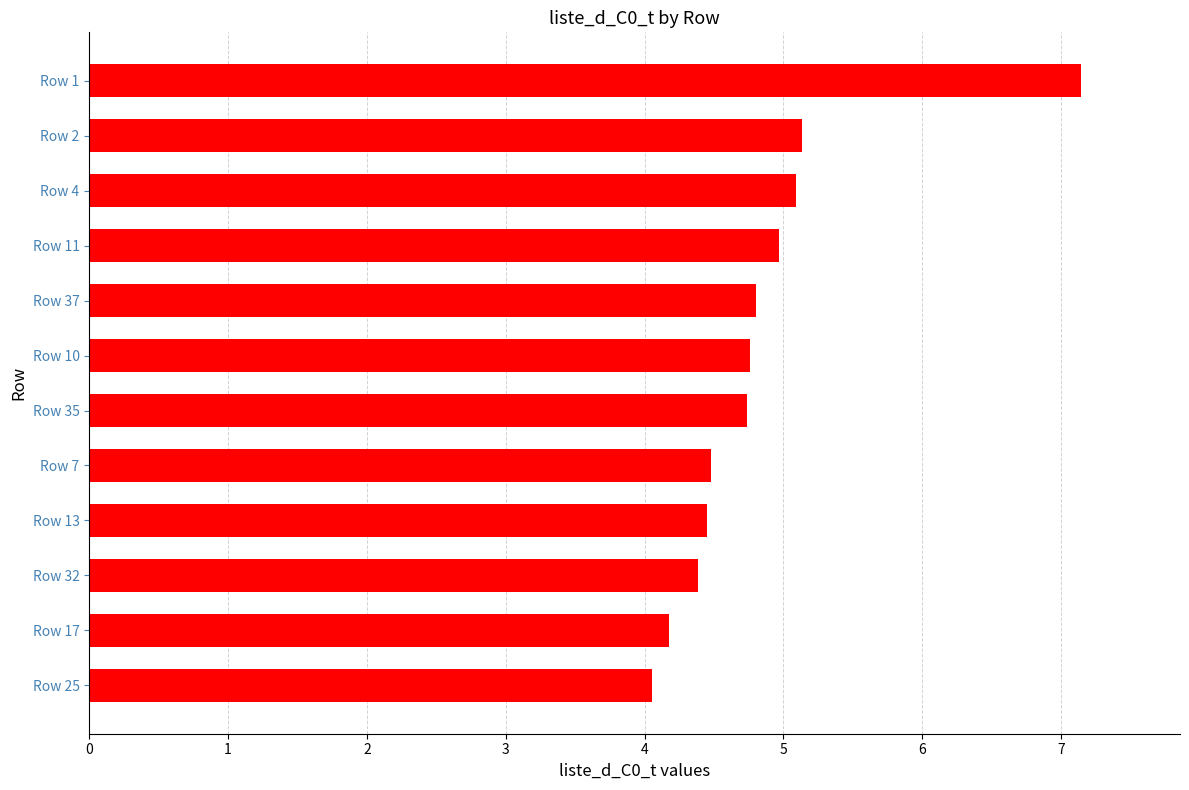

What is the difference between the maximum and minimum values?

3.1